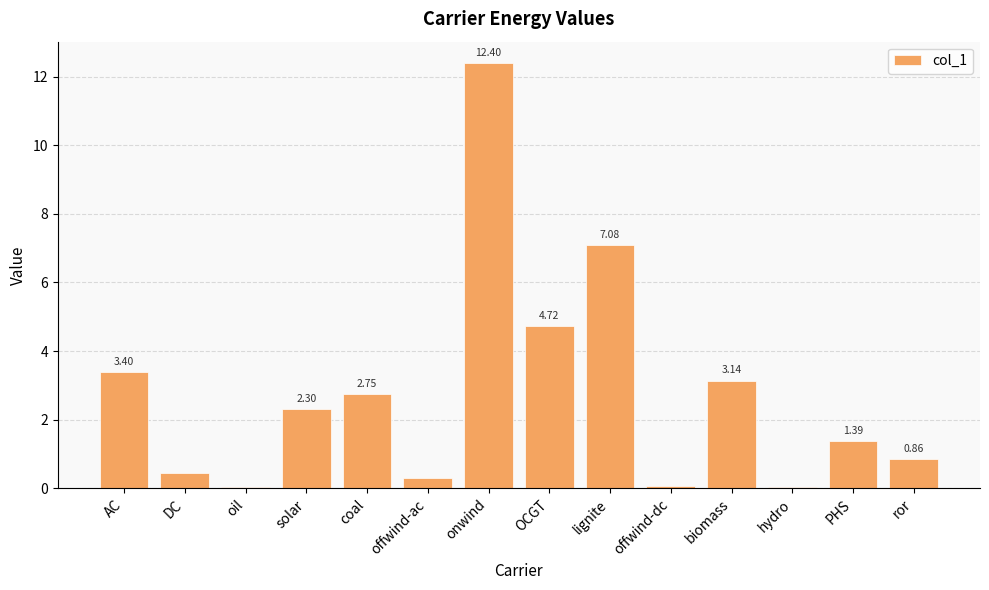

What is the sum of all values?

38.9